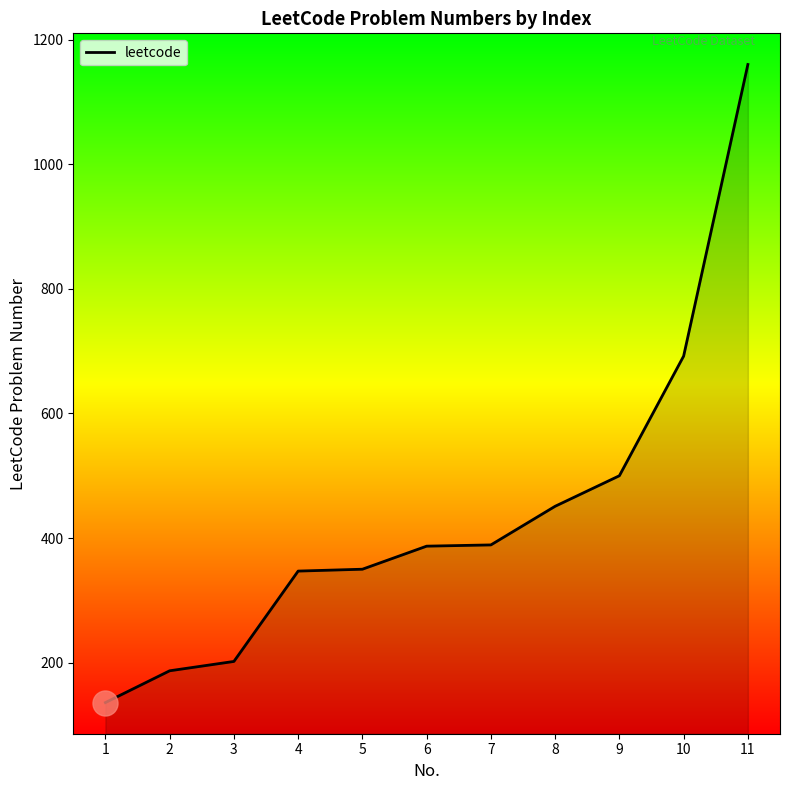

Is it true that the value at 8 is 278?

False